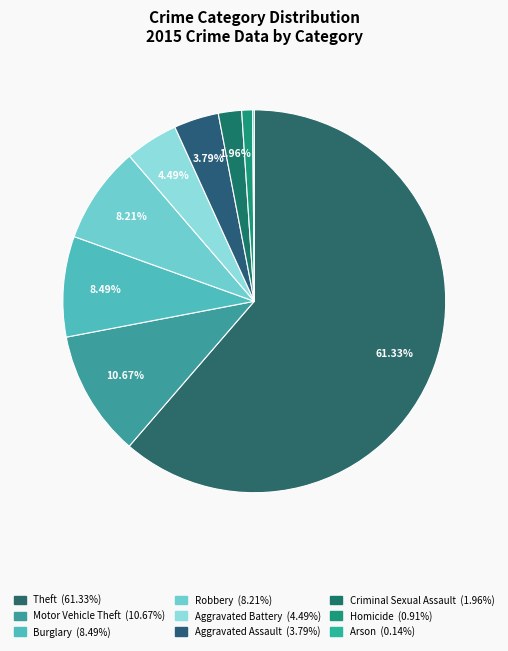

What is the total percentage of Motor Vehicle Theft and Aggravated Battery?

15.2%